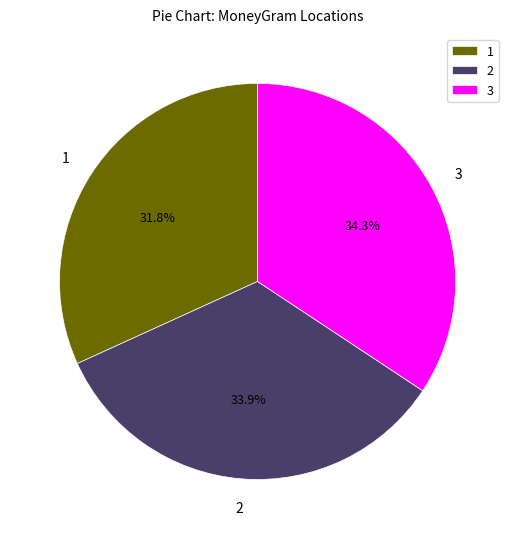

Approximately how many times larger is the value at 1 compared to 2?

0.9